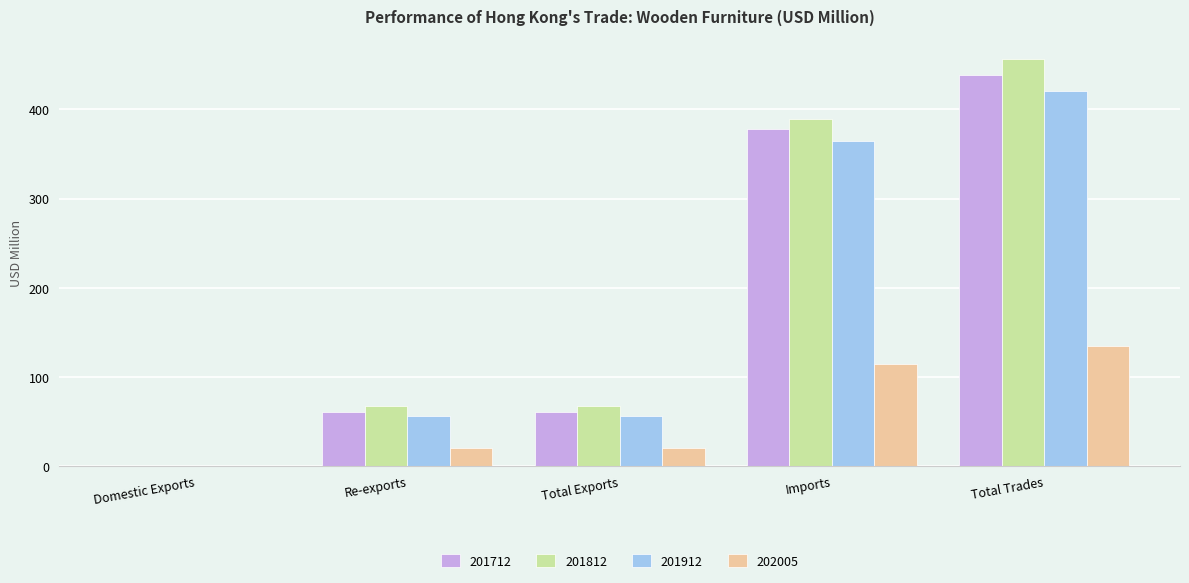

Which category has the highest value in the 201812 series?

Total Trades